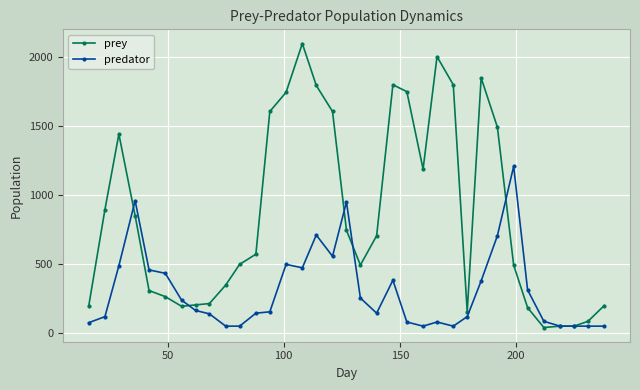

Which series has the largest total across all categories?

prey